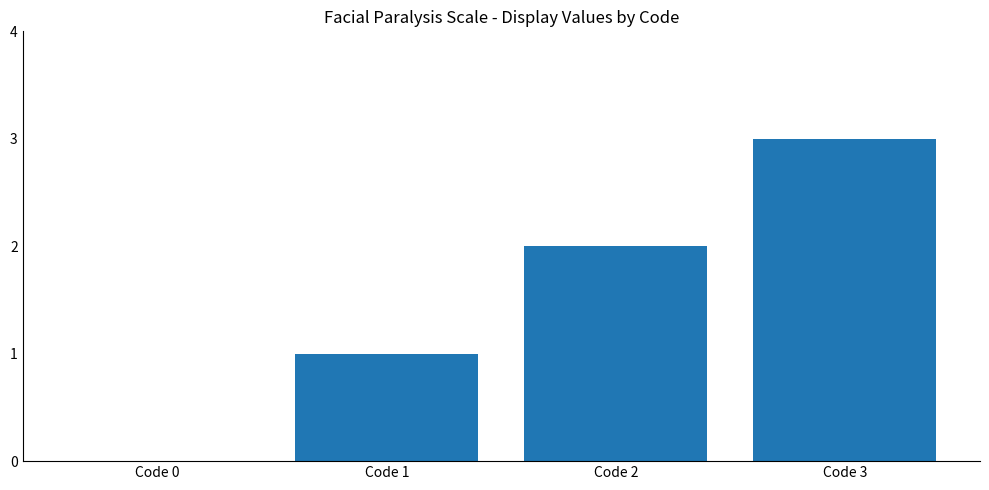

What is the change in value from Code 0 to Code 3?

+3